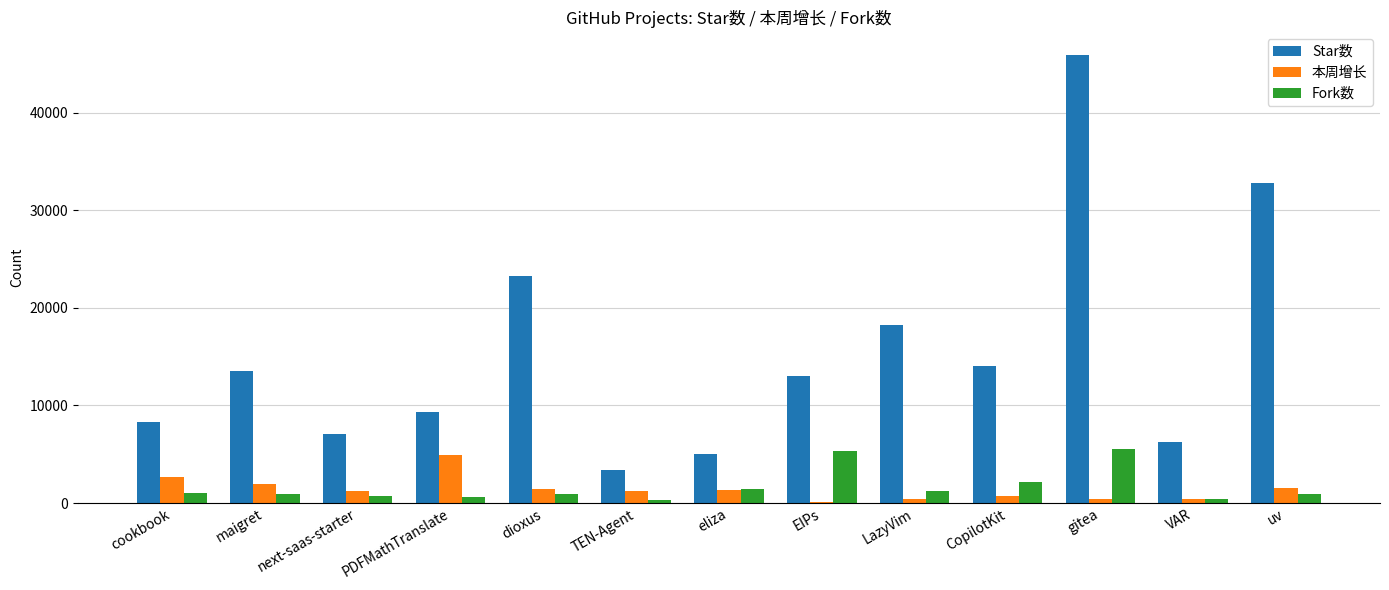

Which series has the largest range (max minus min)?

Star数